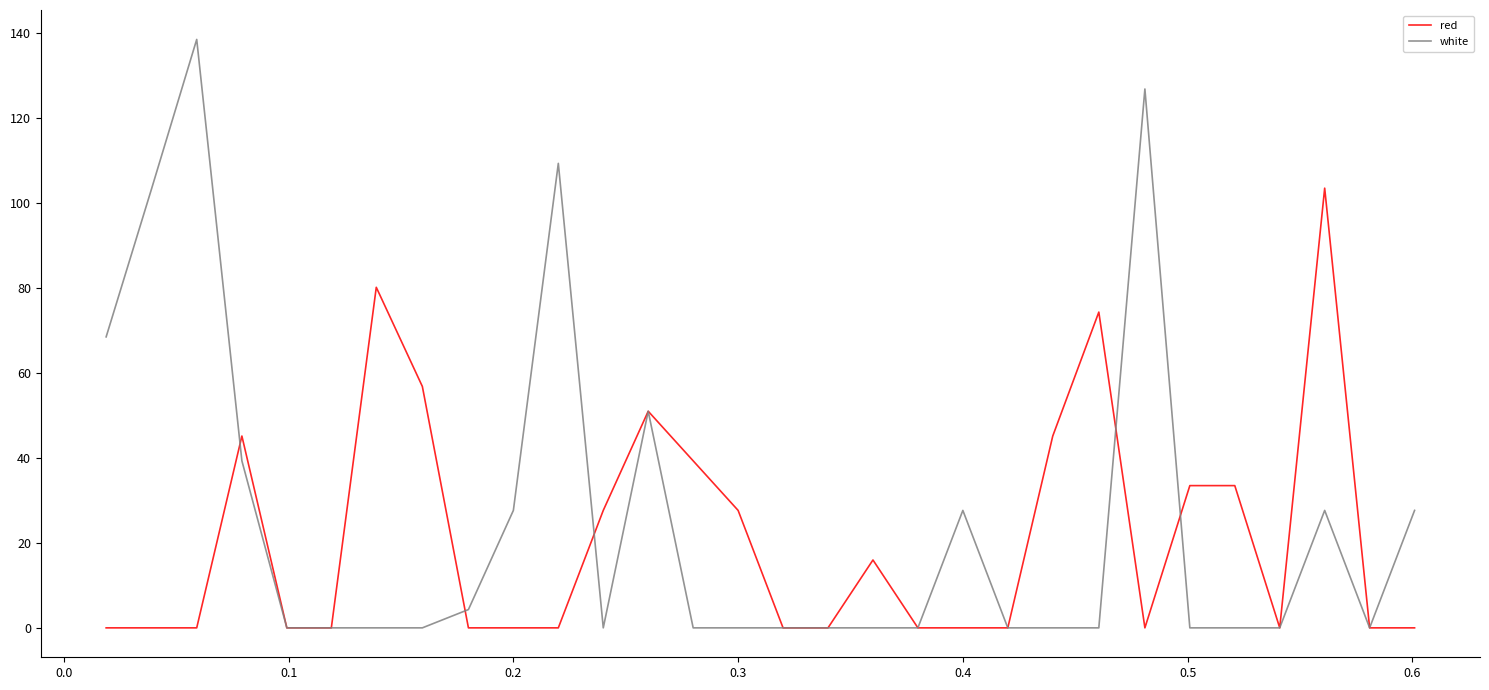

At how many categories does at least one series exceed 93?

5